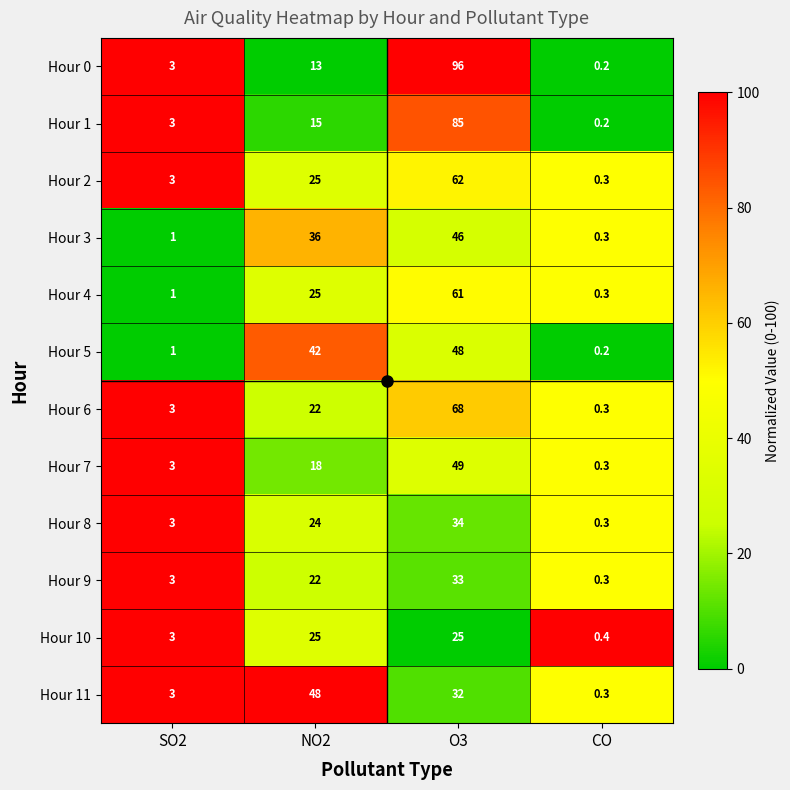

What is the highest value of the Hour 9 series?

33.0